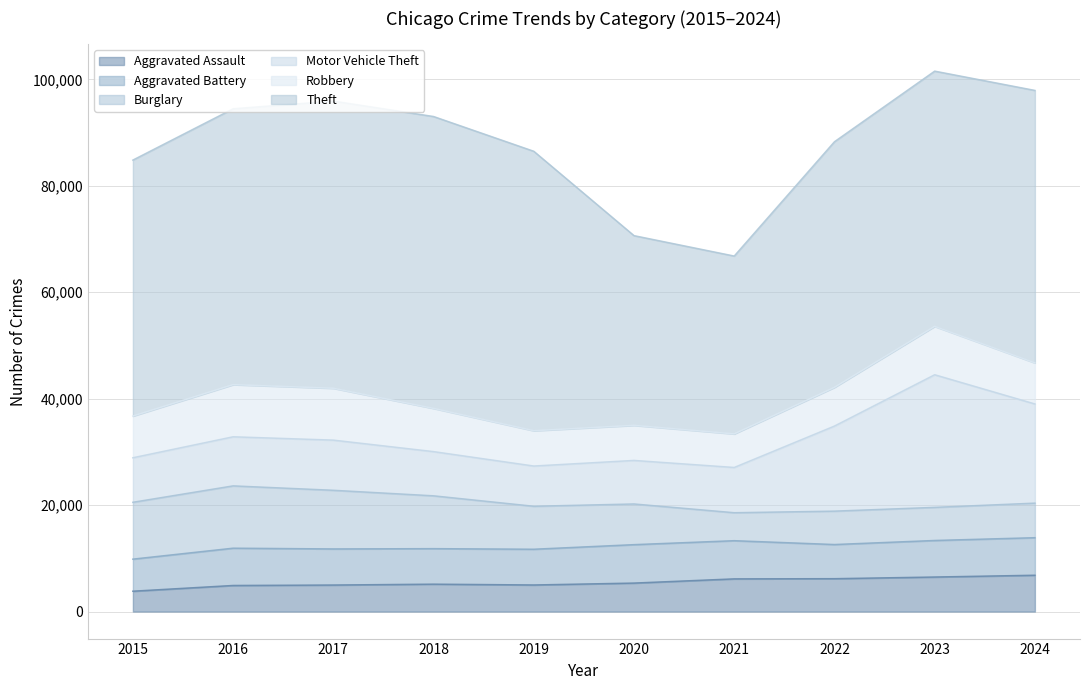

How many lines are shown in the chart?

6